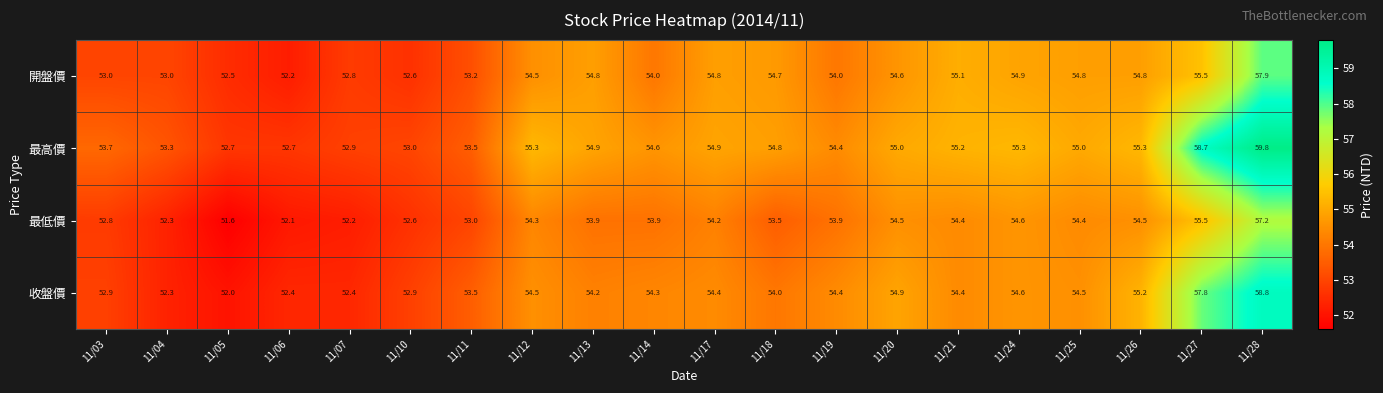

What is the greatest value displayed?

59.8